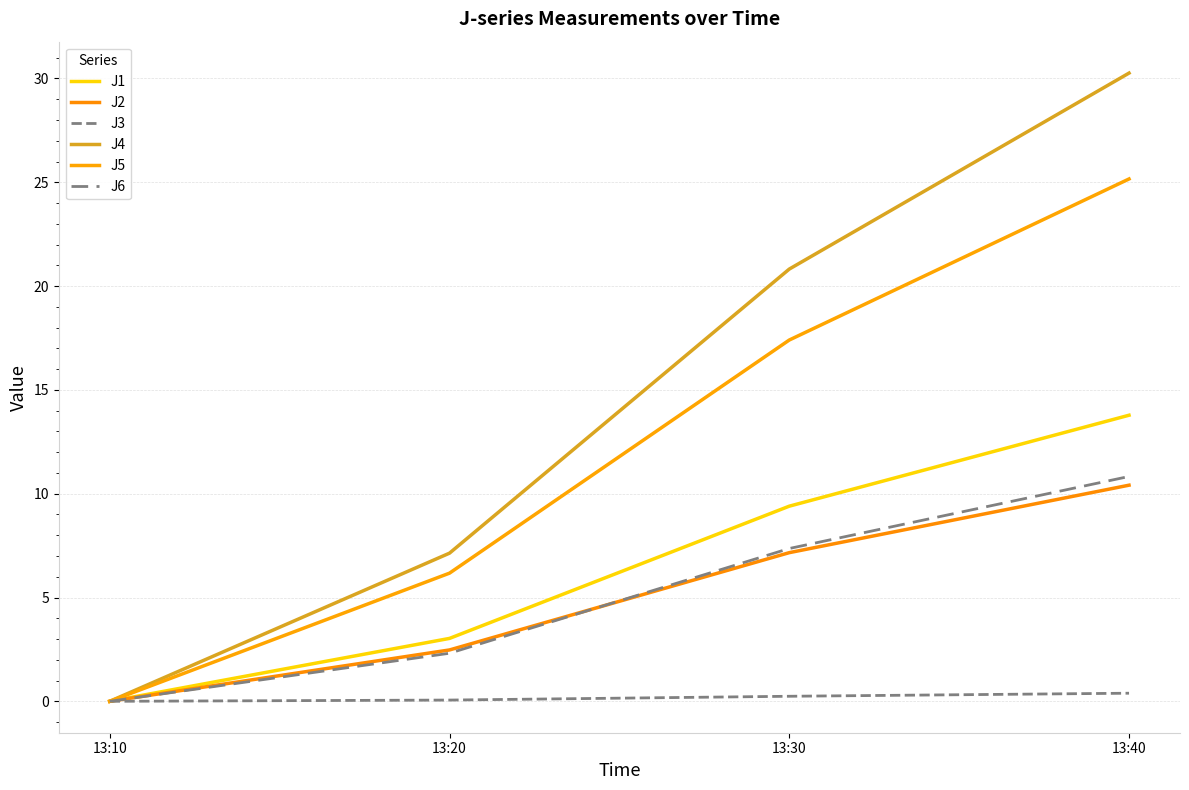

Is this an area chart (filled region under the line)?

No